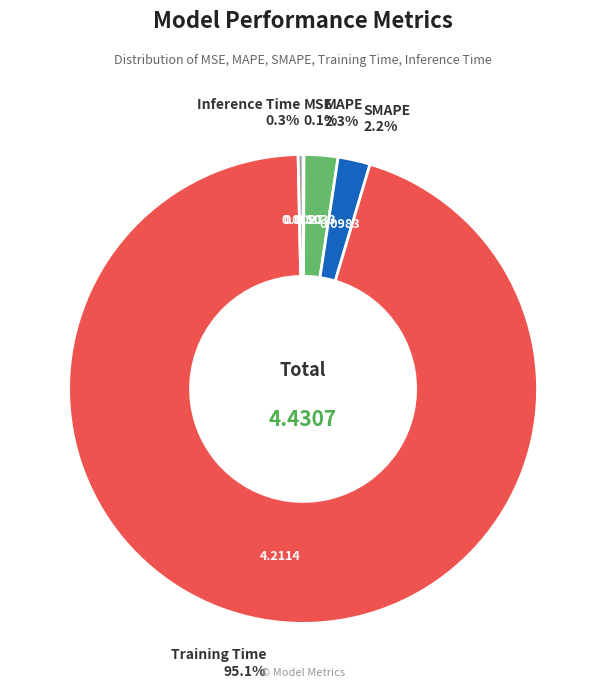

Which has a higher value, Training Time or SMAPE?

Training Time